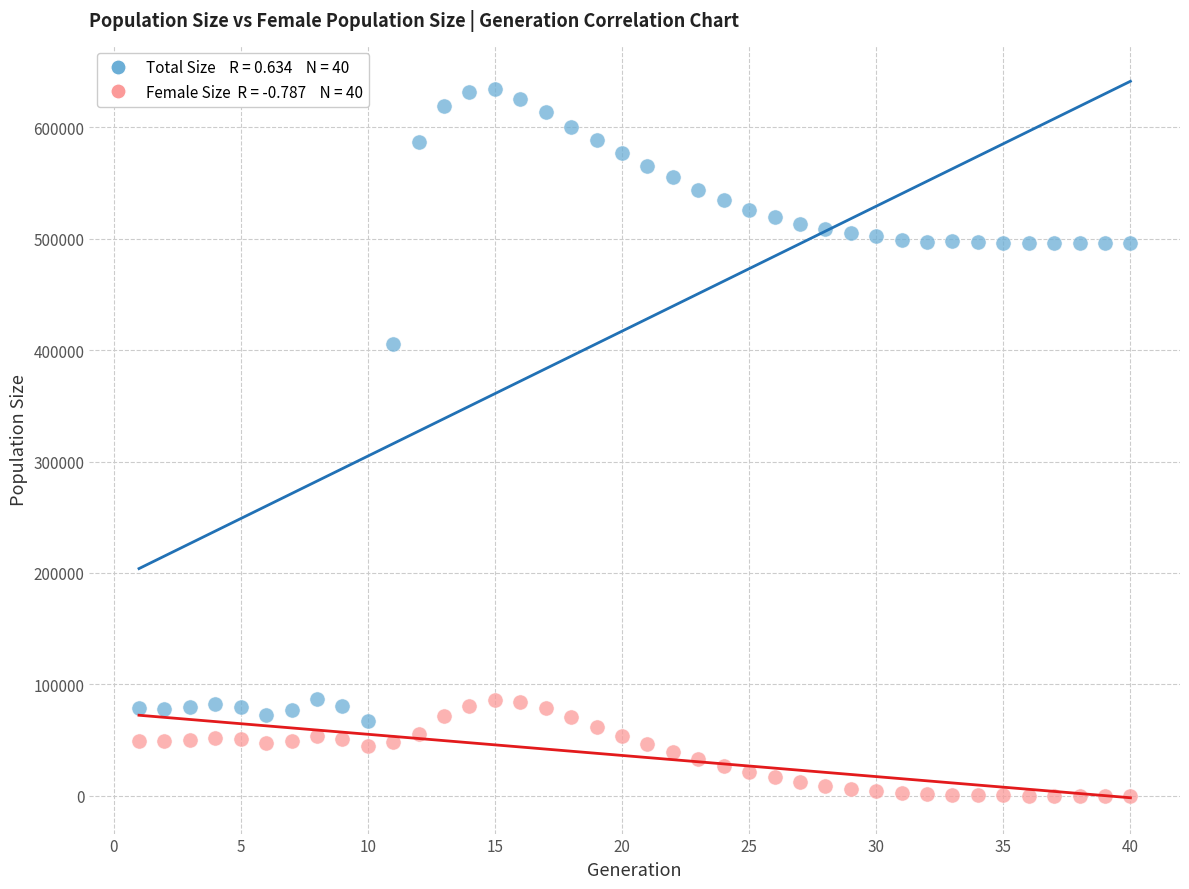

Across all data points, what is the range of X values (max minus min)?

39